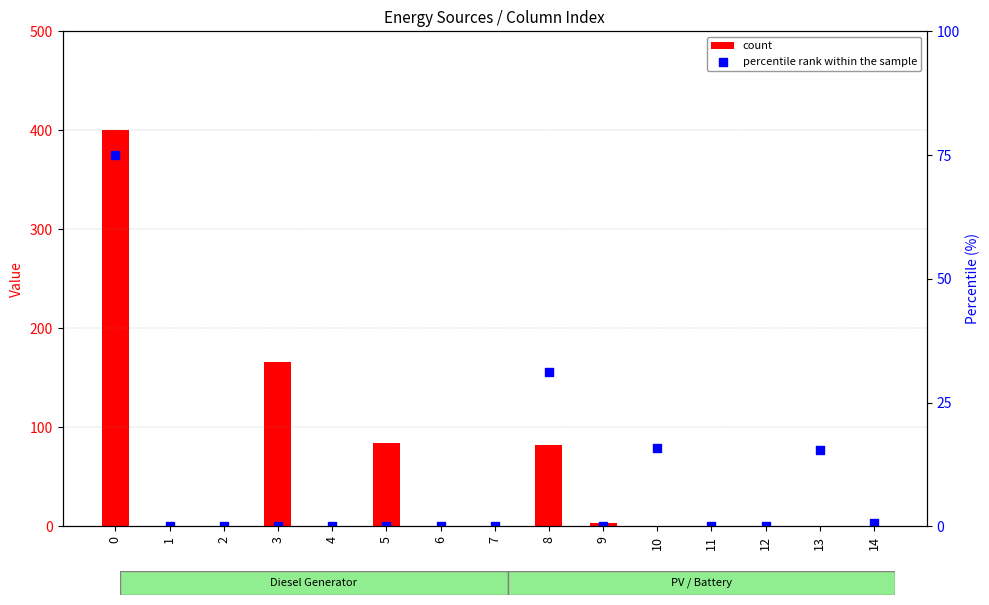

Which series reaches the maximum Y coordinate?

count